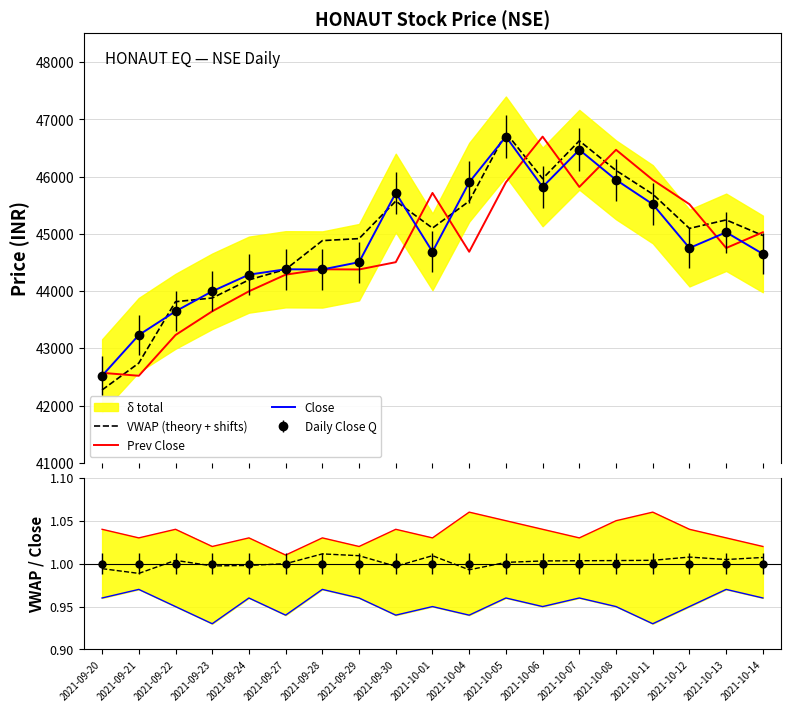

Is the value of Close ratio at 2021-10-08 greater than the value of Close at 2021-10-06?

No